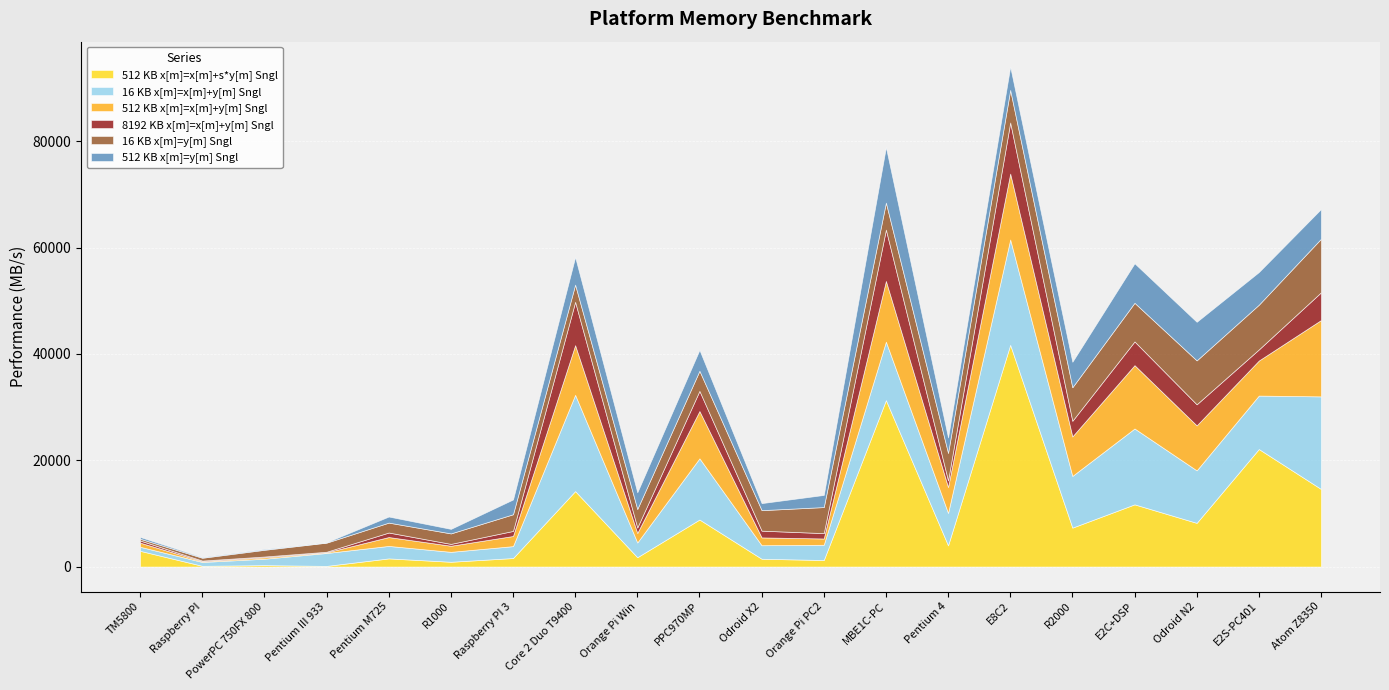

How many times do 16 KB x[m]=x[m]+y[m] Sngl and 512 KB x[m]=y[m] Sngl cross each other?

4